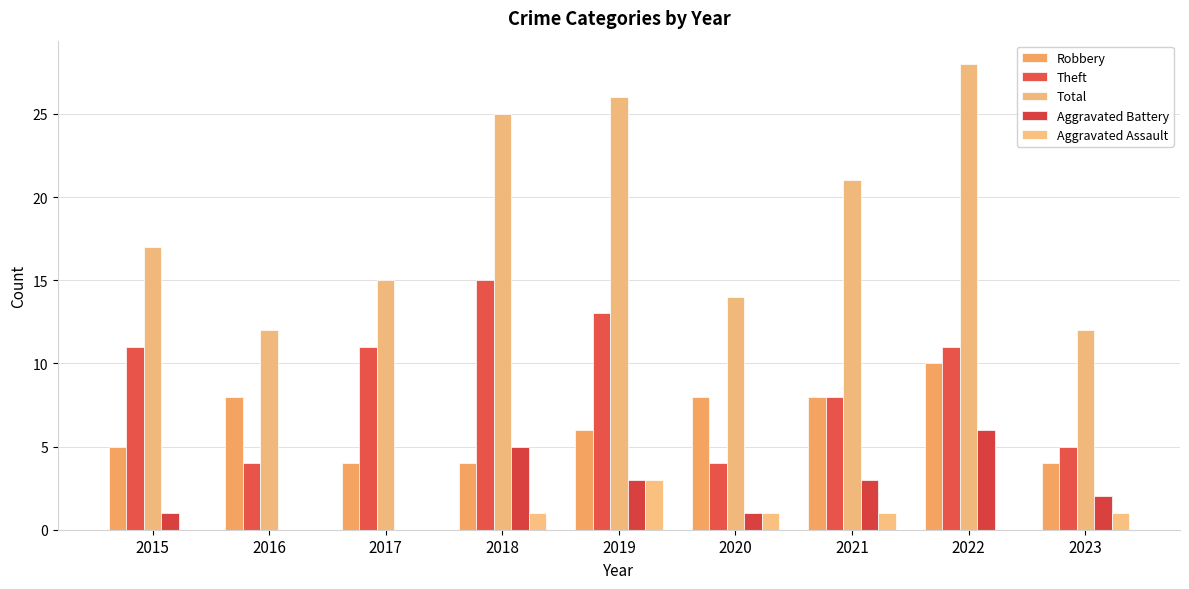

What is the sum of all Aggravated Battery values?

21